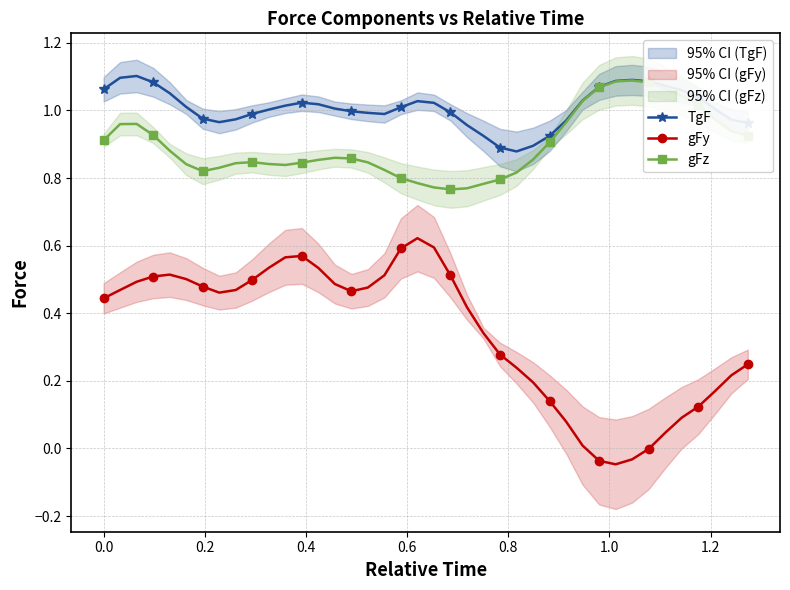

Reading left to right, what are all the values shown in this chart?

TgF: 1.1	1.1	1.1	1.1	1.1	1.0	1.0	1.0	1.0	1.0	1.0	1.0	1.0	1.0	1.0	1.0	1.0	1.0	1.0	1.0	1.0	1.0	1.0	0.9	0.9	0.9	0.9	0.9	1.0	1.0	1.1	1.1	1.1	1.1	1.1	1.1	1.0	1.0	1.0	1.0
gFy: 0.4	0.5	0.5	0.5	0.5	0.5	0.5	0.5	0.5	0.5	0.5	0.6	0.6	0.5	0.5	0.5	0.5	0.5	0.6	0.6	0.6	0.5	0.4	0.3	0.3	0.2	0.2	0.1	0.1	0.0	-0.0	-0.0	-0.0	-0.0	0.0	0.1	0.1	0.2	0.2	0.2
gFz: 0.9	1.0	1.0	0.9	0.9	0.8	0.8	0.8	0.8	0.8	0.8	0.8	0.8	0.9	0.9	0.9	0.8	0.8	0.8	0.8	0.8	0.8	0.8	0.8	0.8	0.8	0.9	0.9	1.0	1.0	1.1	1.1	1.1	1.1	1.1	1.0	1.0	1.0	0.9	0.9